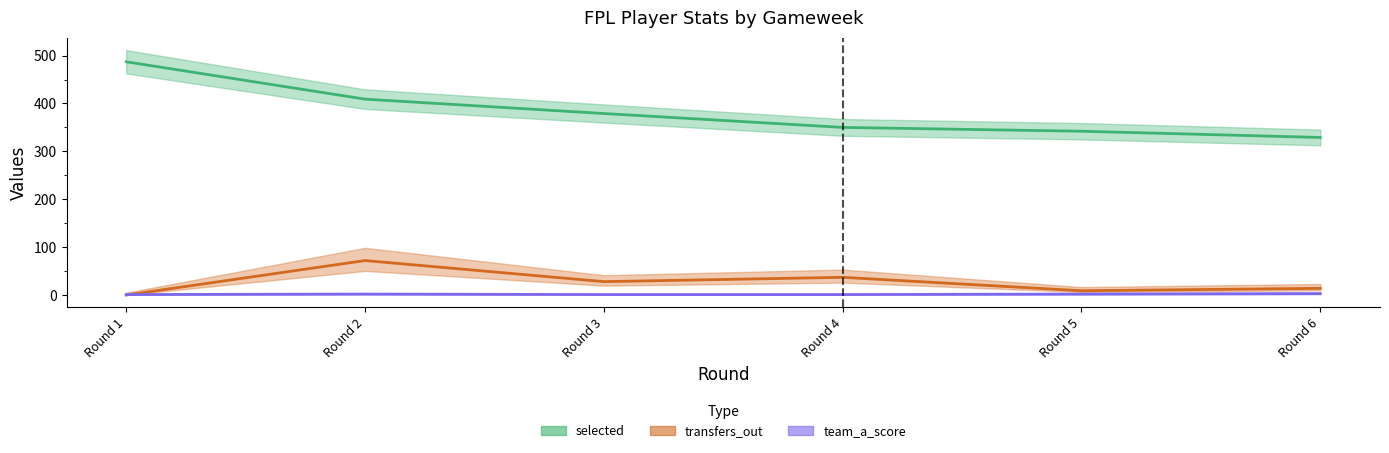

What is the difference between the selected values at Round 4 and Round 6?

21